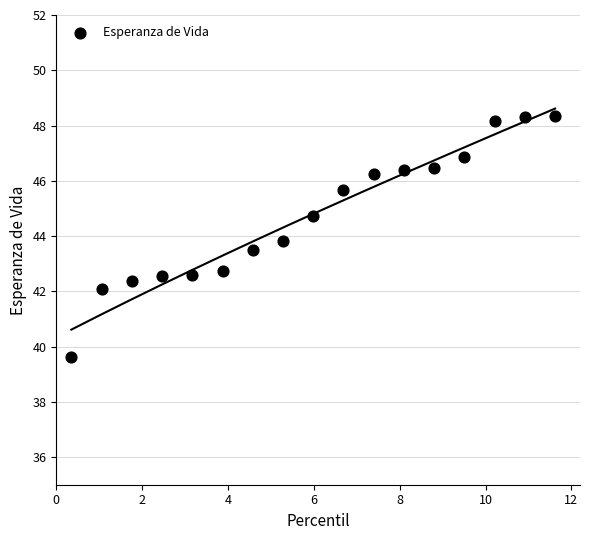

What is the range of Y values (max minus min)?

8.7